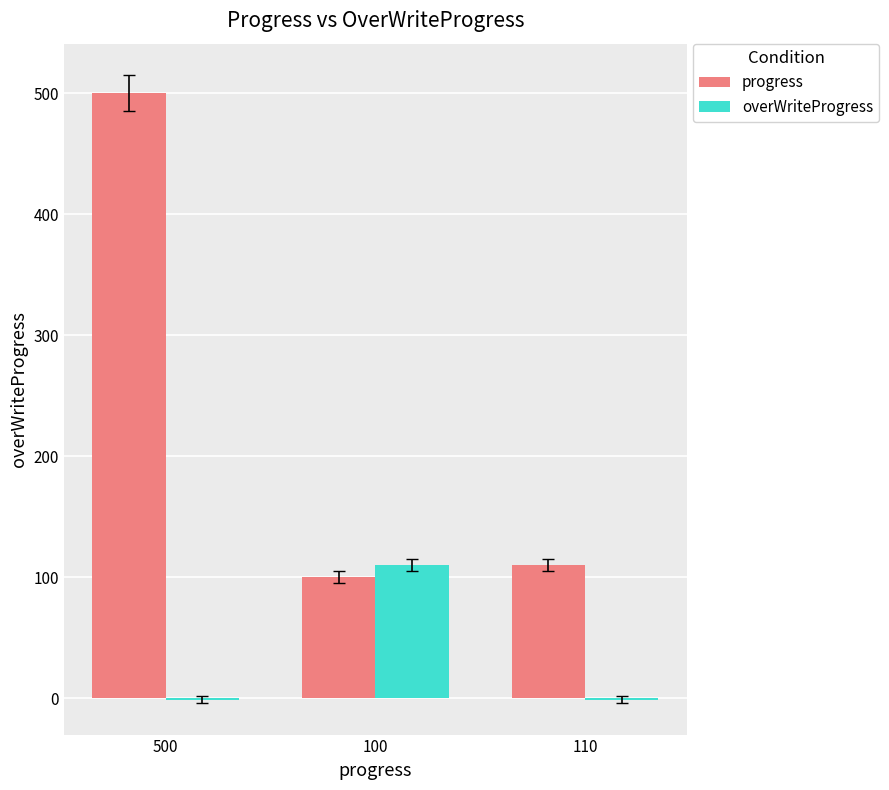

What is the spread (max minus min) of values at 500?

501